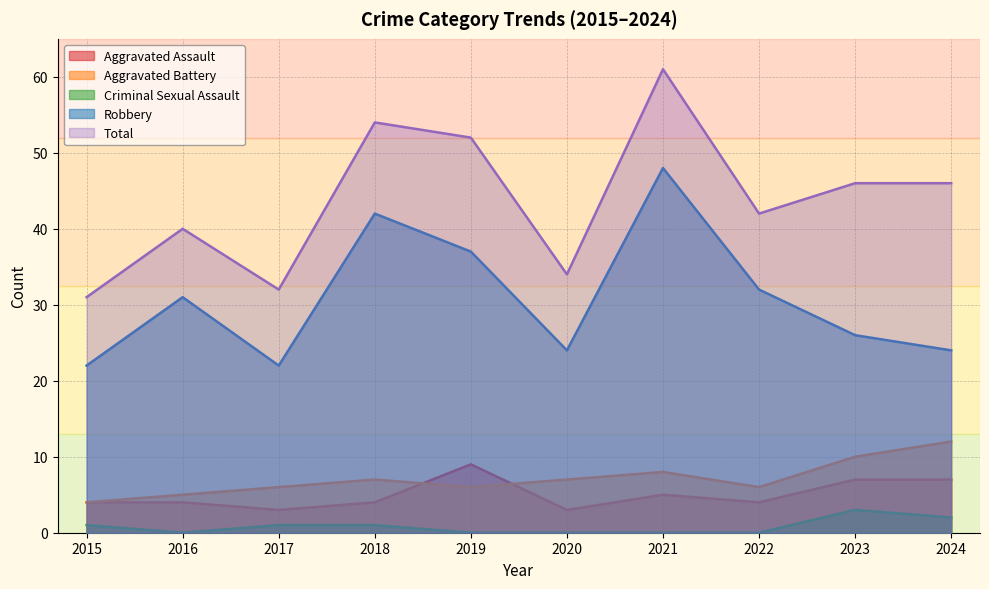

At which category is the sum across all series the highest?

2021